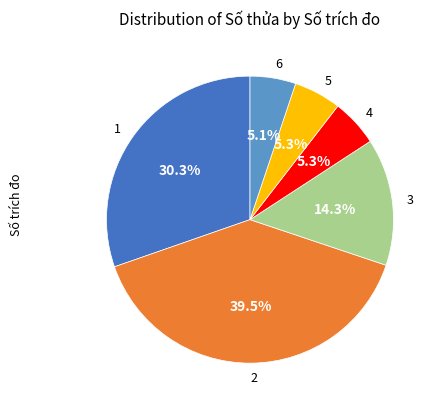

Combined, do 3 and 1 account for over 50%?

No